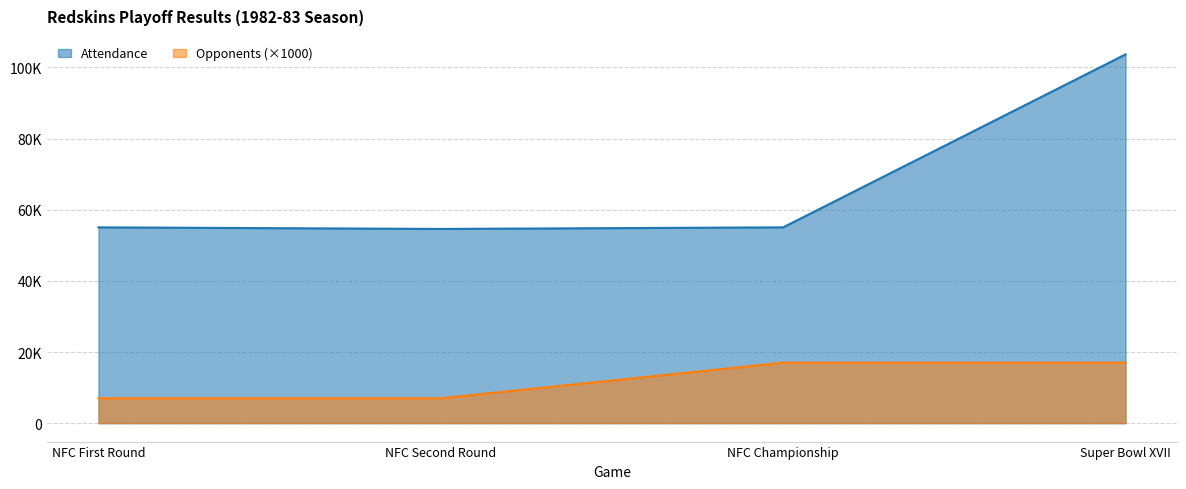

Between Super Bowl XVII and NFC First Round, which is larger?

Super Bowl XVII